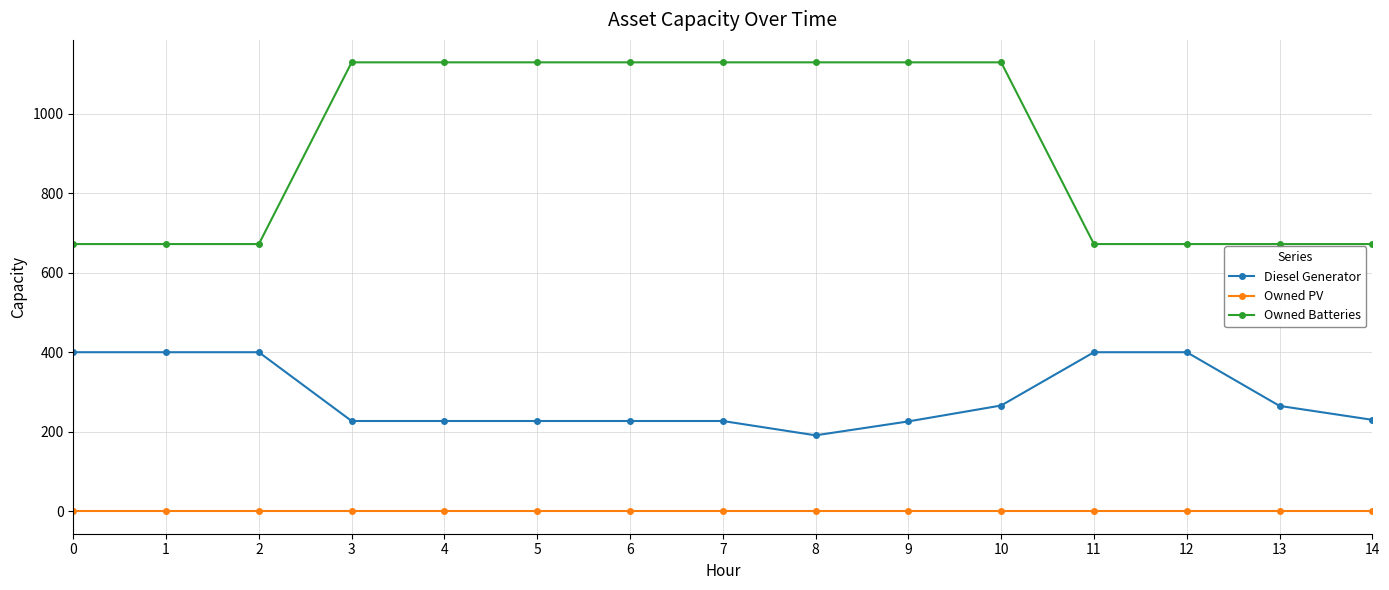

Which series has the largest range (max minus min)?

Owned Batteries